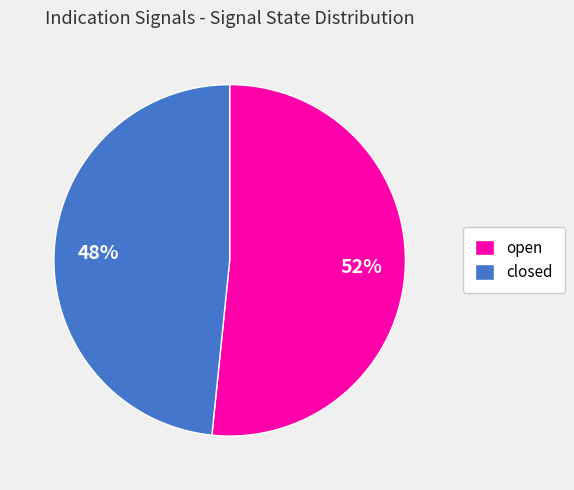

Which slice is the smallest?

closed